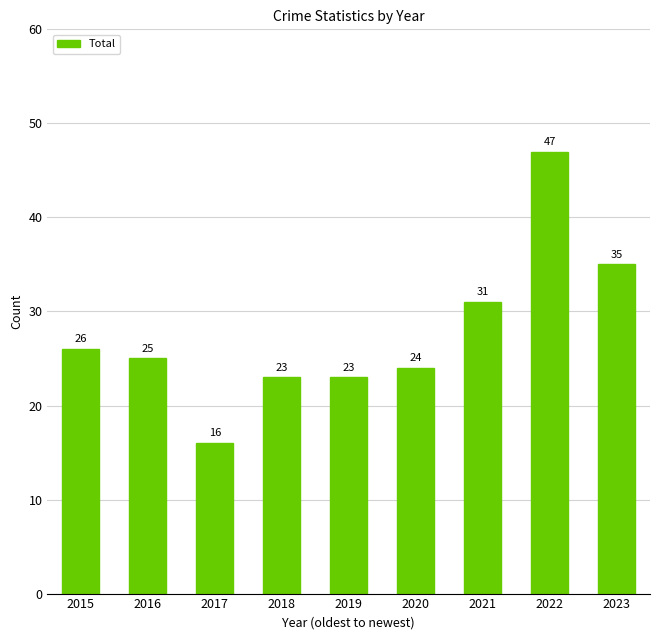

Reading left to right, extract all data points from this chart.

26	25	16	23	23	24	31	47	35